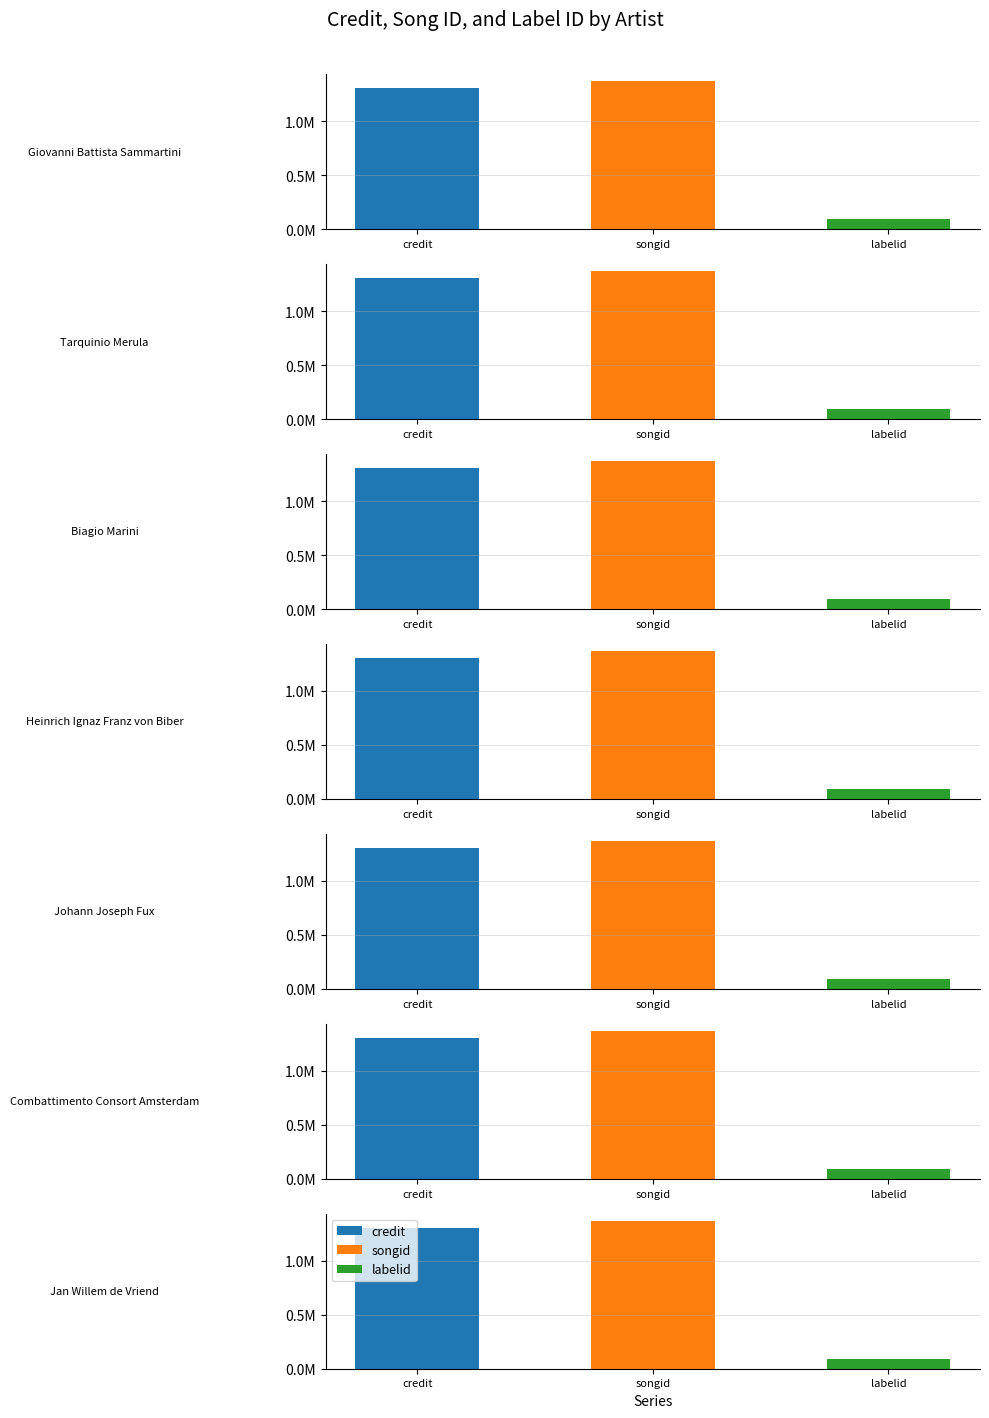

Count the number of categories in the chart.

7